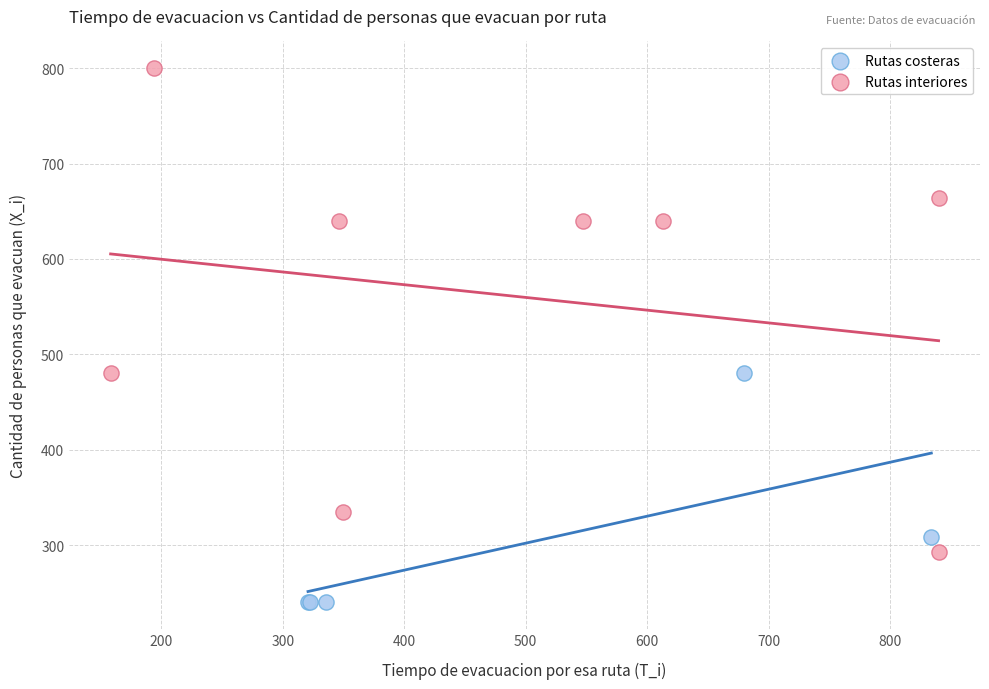

What are all the series names shown in the legend?

Rutas costeras, Rutas interiores